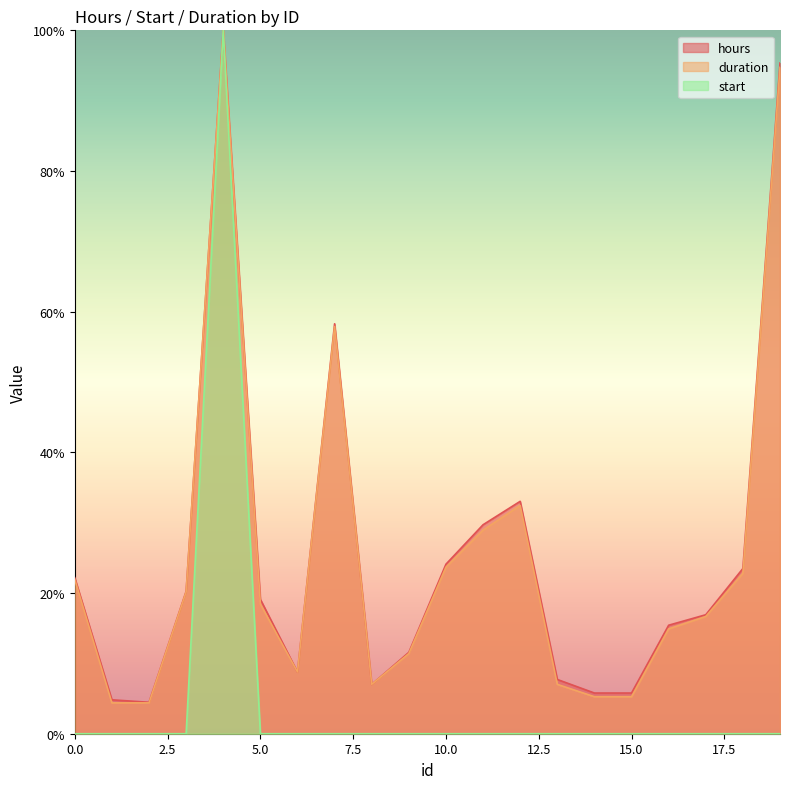

Which series has the widest spread of values?

start